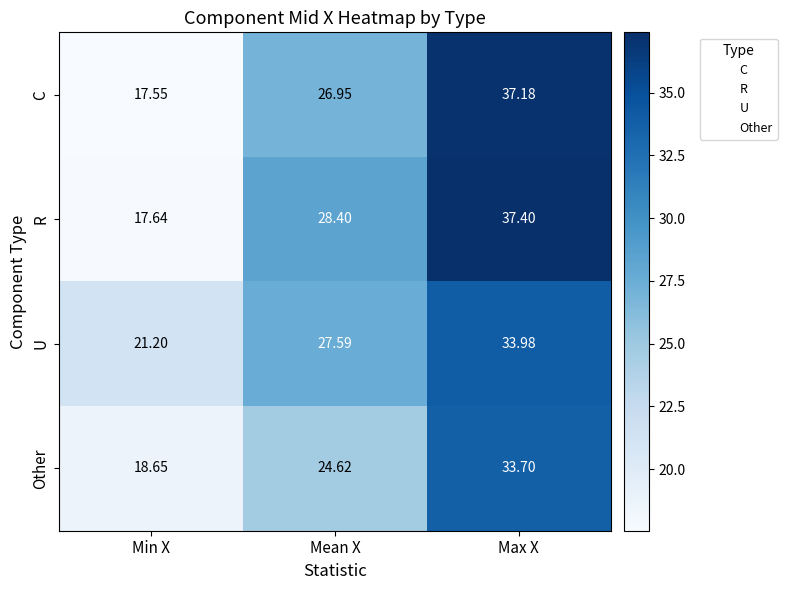

How many values in the Other series are below 24?

1